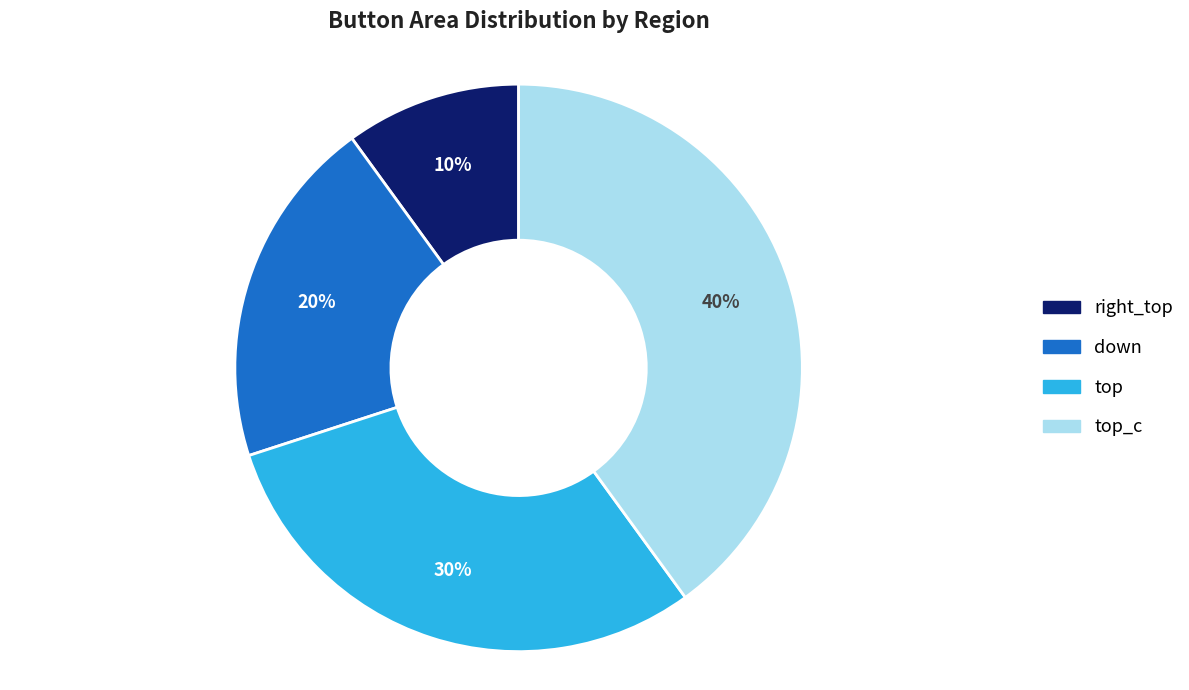

To the nearest percent, what is the difference between the largest and smallest slice percentages?

30%